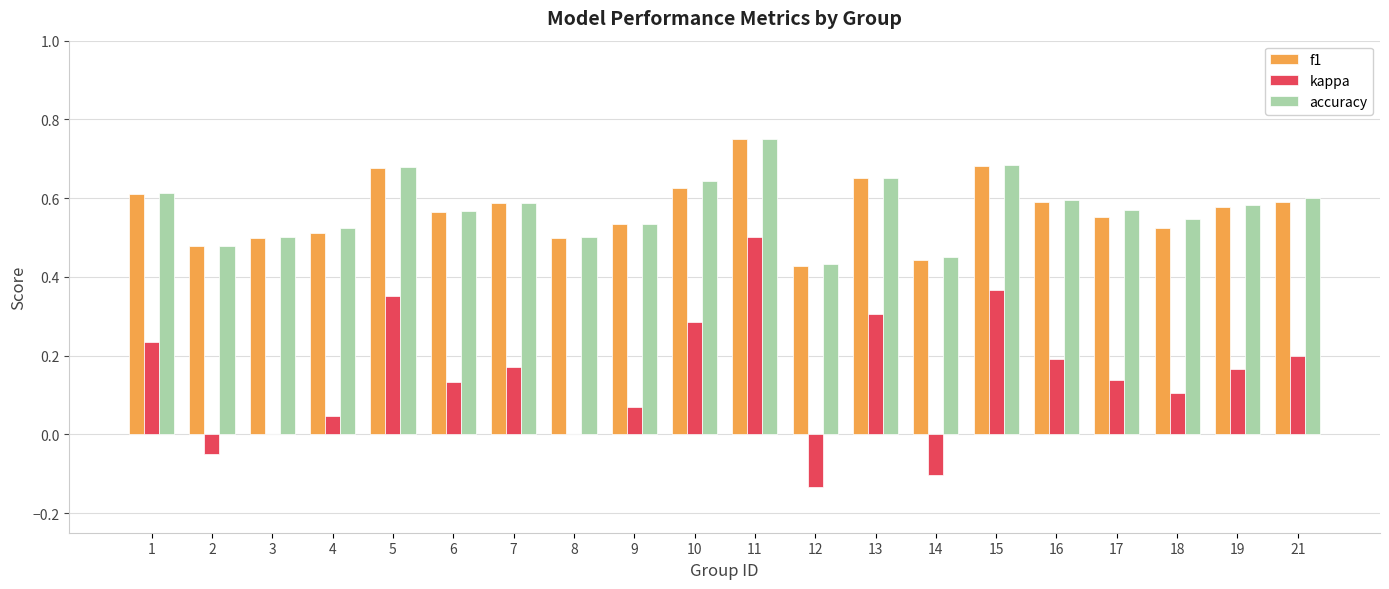

Between 2 and 12, which series saw the biggest shift?

kappa